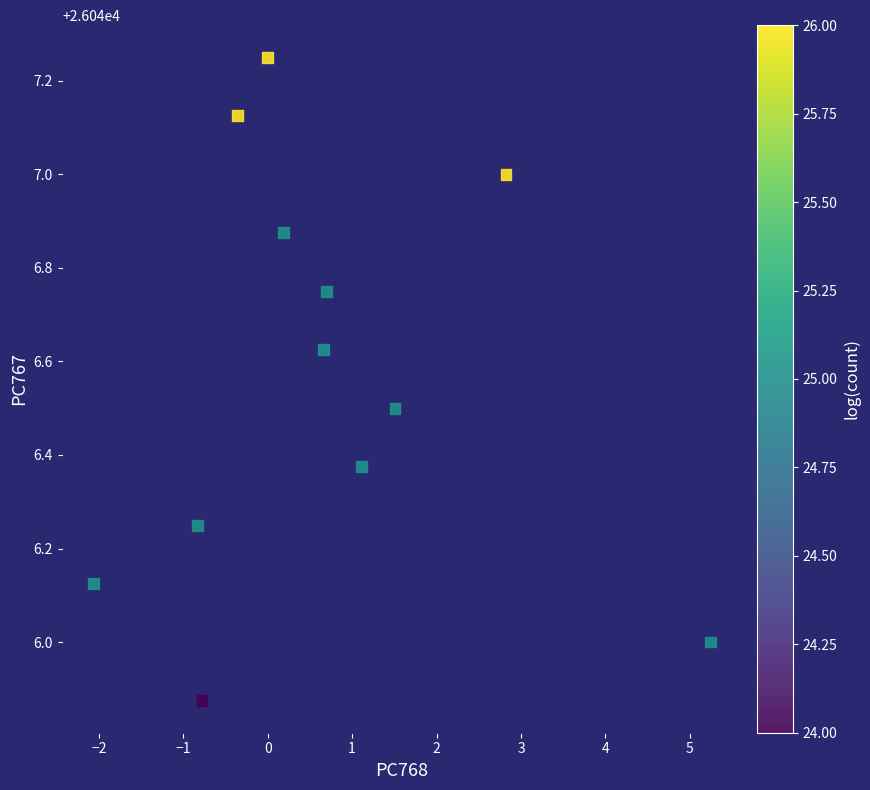

What is the average X value?

0.7